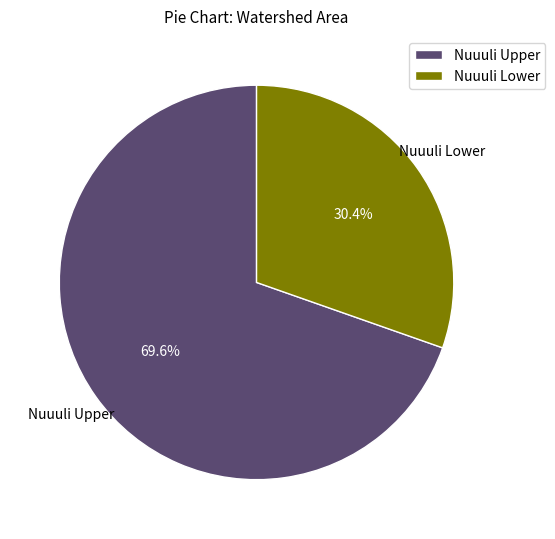

Count the number of slices in the pie.

2